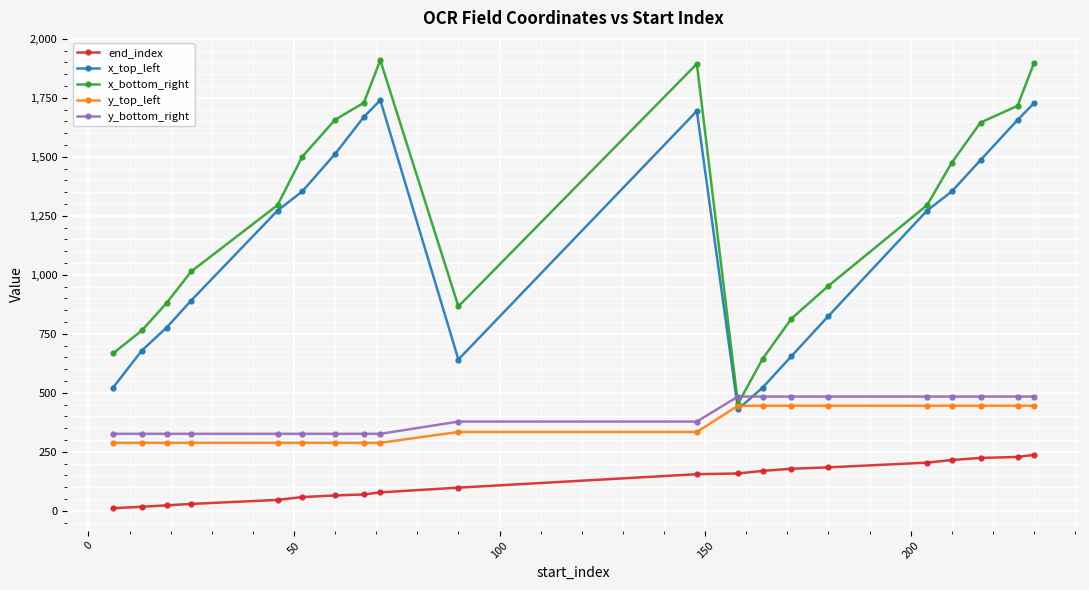

True or false: x_top_left has more than 1 points higher than both neighbors.

True